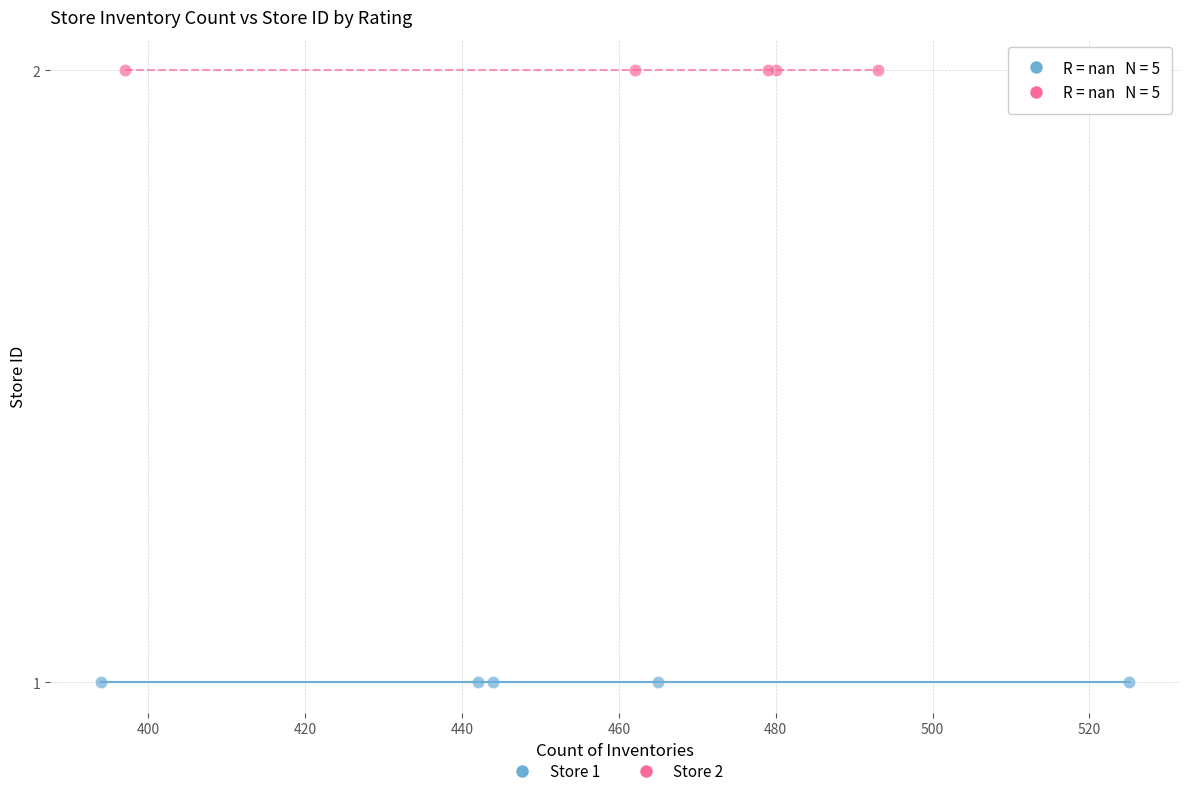

Which series reaches the maximum Y coordinate?

Store 2